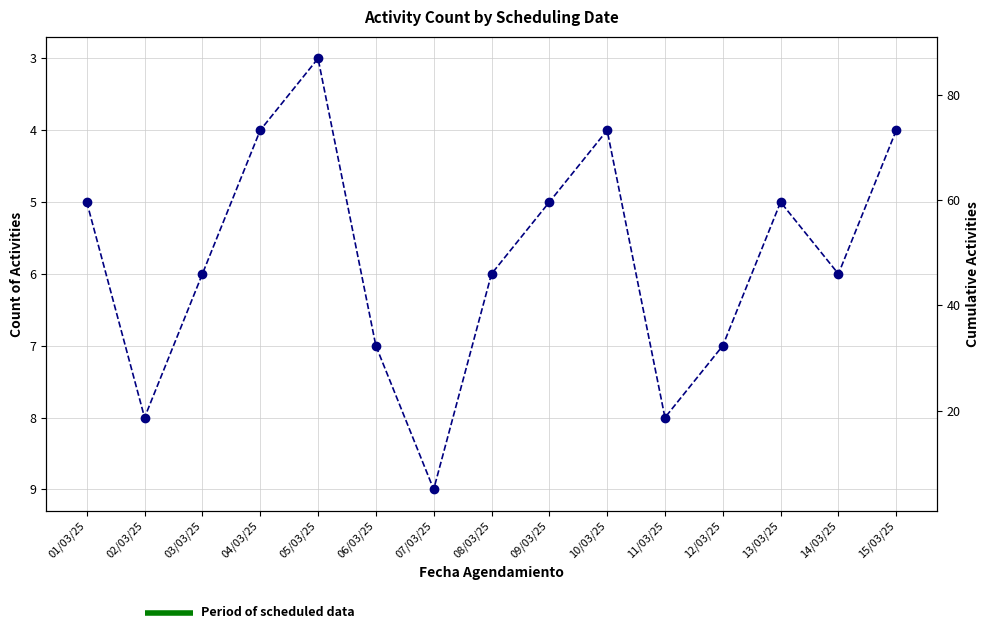

True or false: Count of Activities and Cumulative Activities intersect in this chart.

False